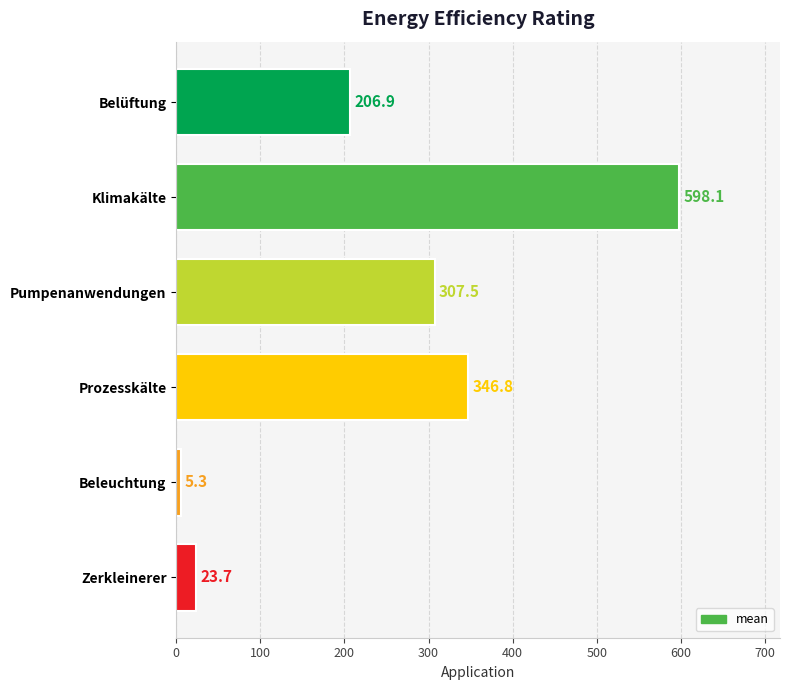

How many bars are there in total?

6